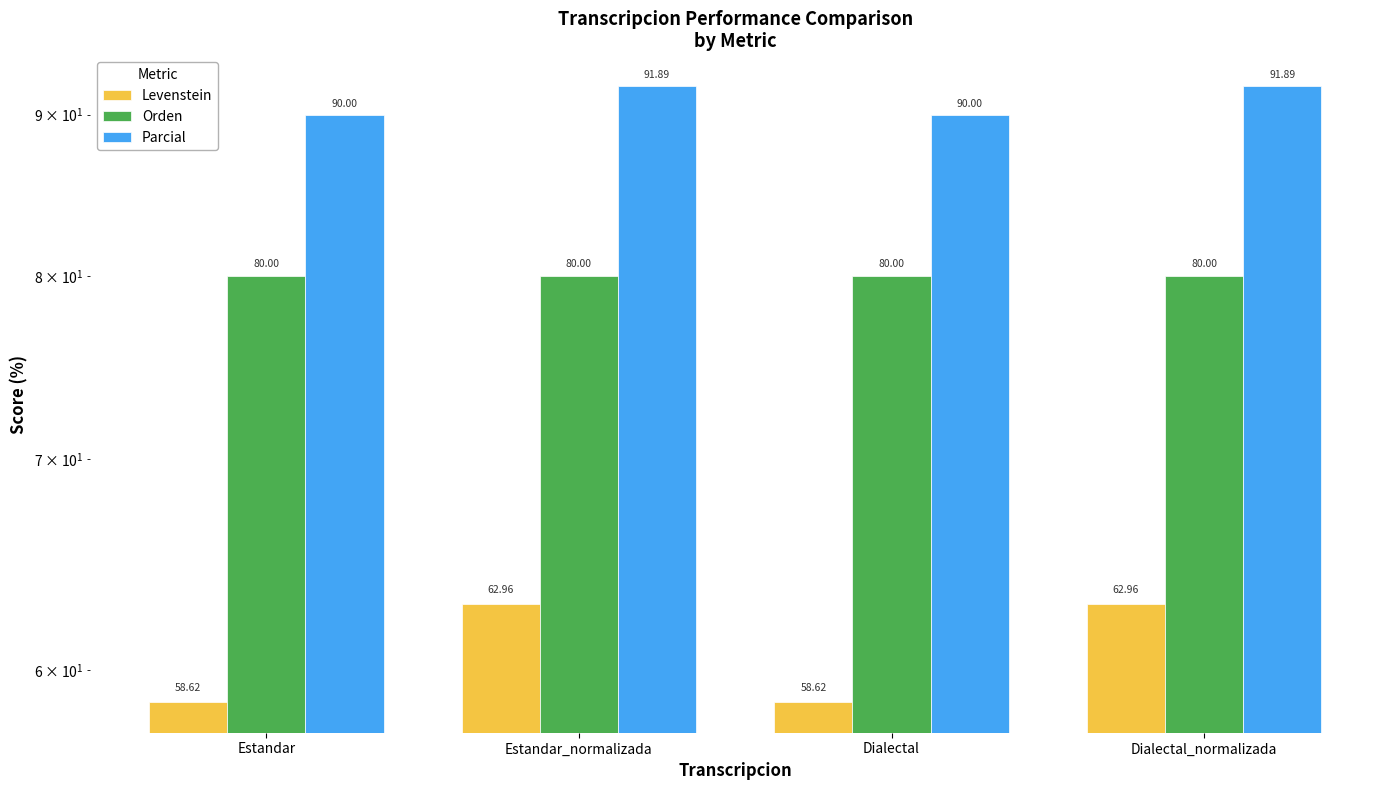

How many bars are there in each group?

3